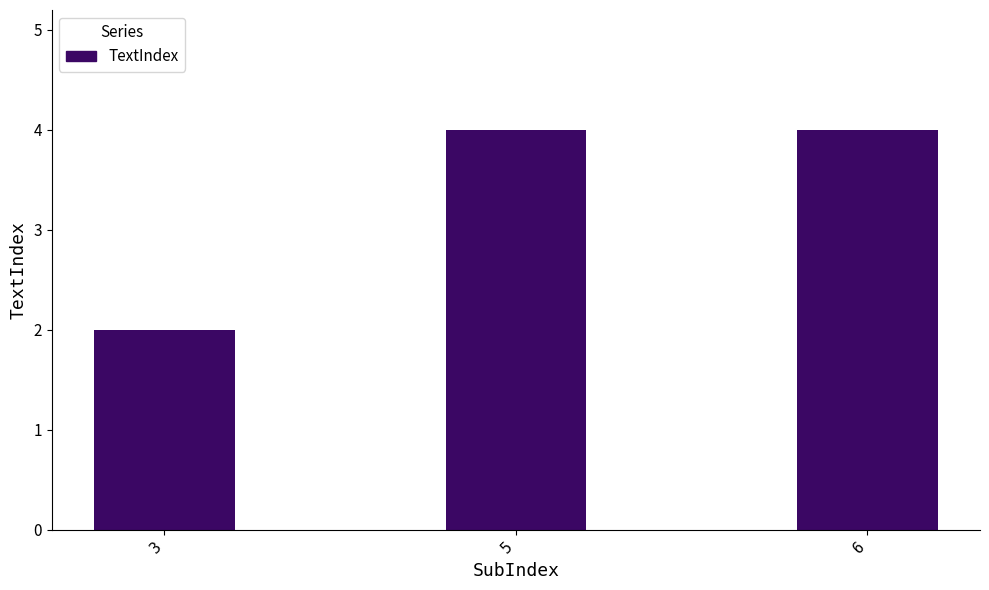

What is the value of the 3rd bar from the left?

4